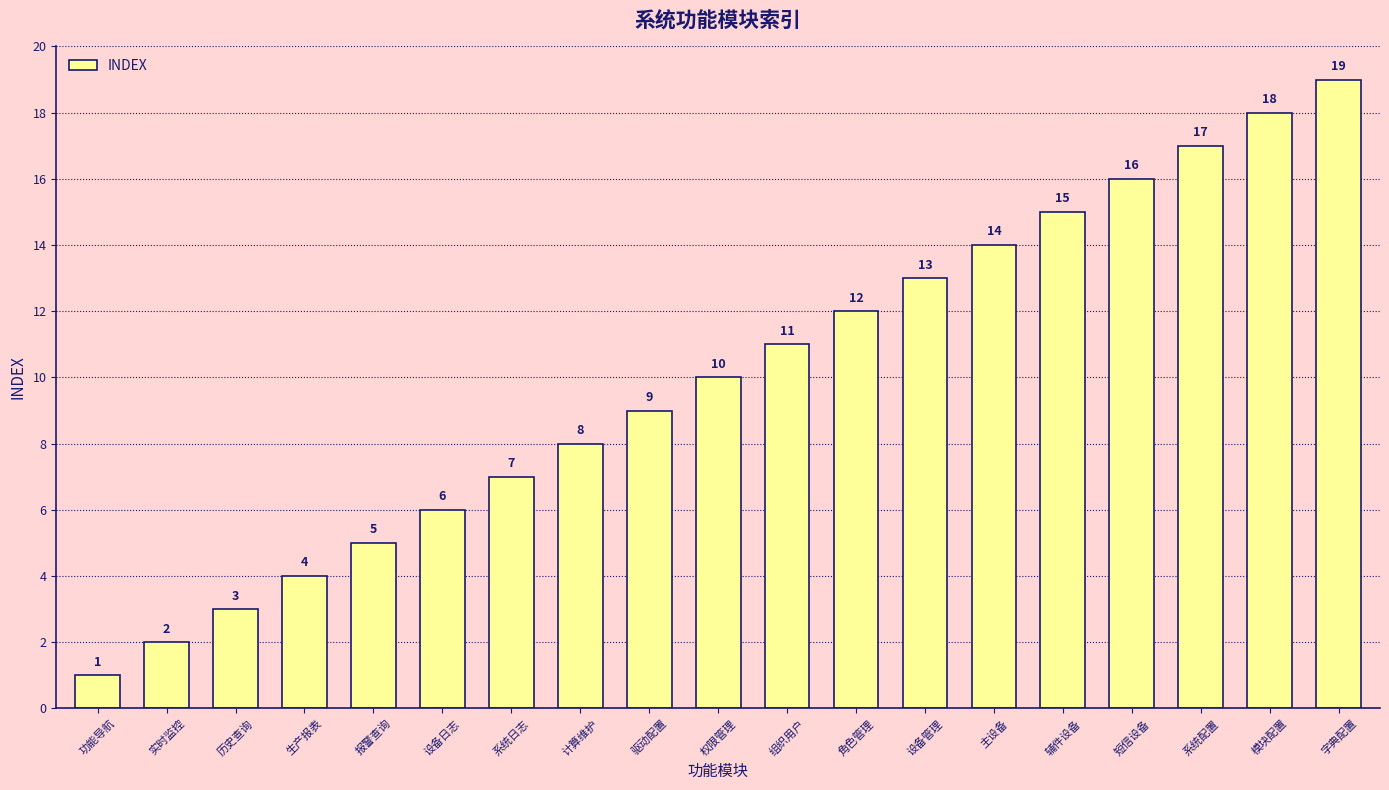

Which label corresponds to the smallest value in the chart?

功能导航